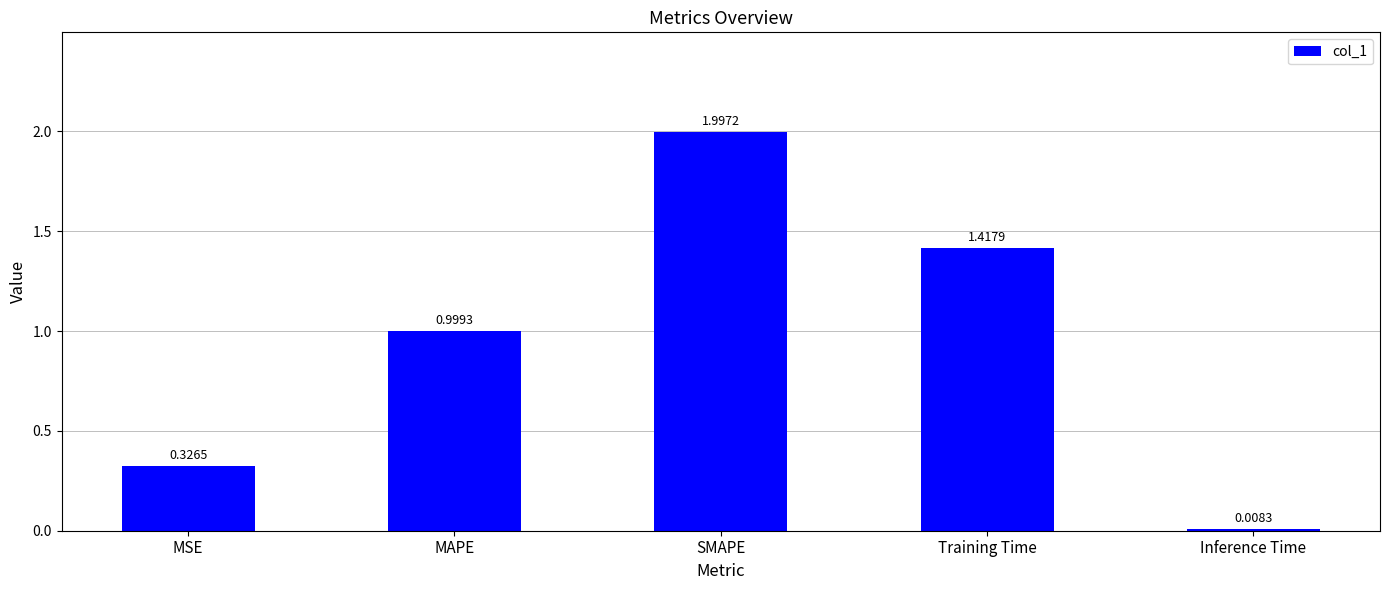

What position from the right is SMAPE?

3